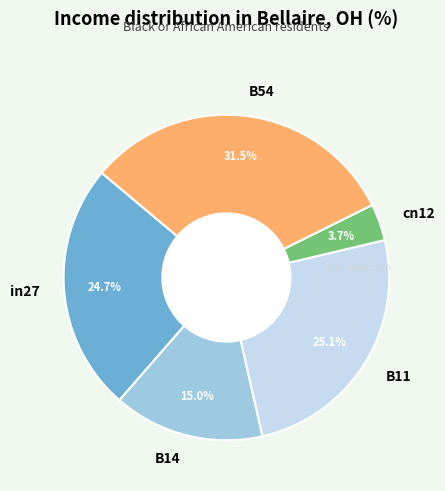

Which category has the smallest portion of the pie?

cn12